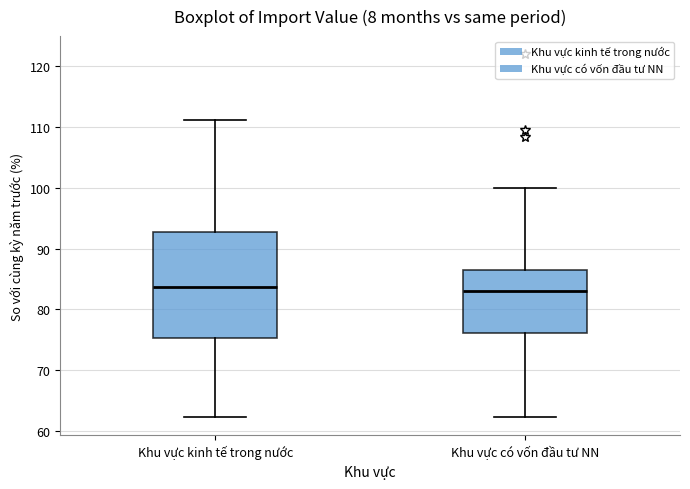

Reading left to right, transcribe this box plot: for each box, give where its median line is, the range the box spans, and where its two whiskers end, as read against the y-axis. The values are not printed on the chart, so give them approximately, as read against the axis.

Khu vực kinh tế trong nước: median 84, box 75 to 93, whiskers 62 to 111
Khu vực có vốn đầu tư NN: median 83, box 76 to 86, whiskers 62 to 100